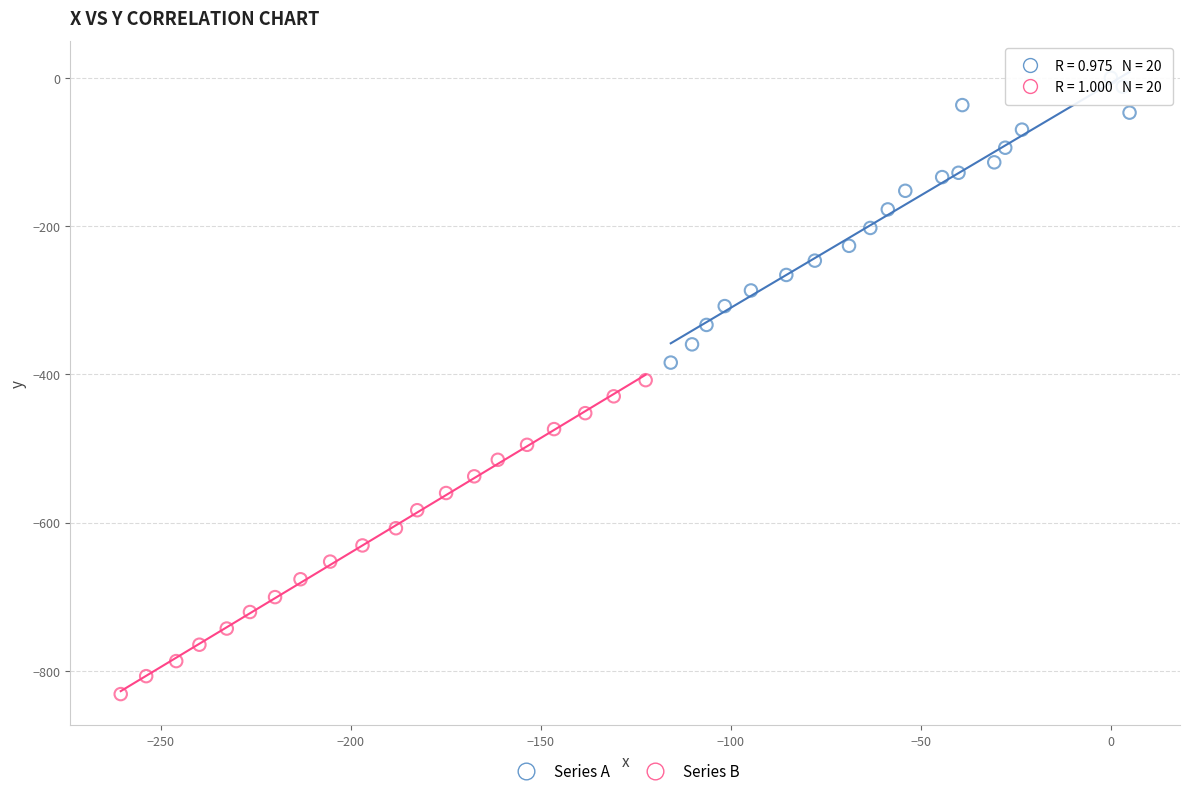

Which series has the widest spread of Y values?

Series B